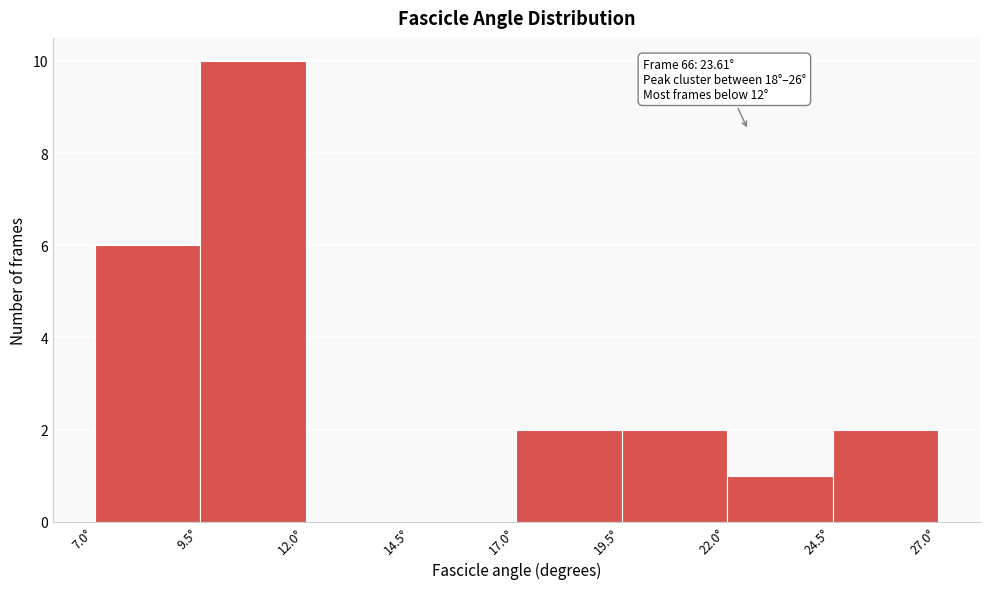

Over which range of the x-axis is the bar tallest?

9.5 to 12.0